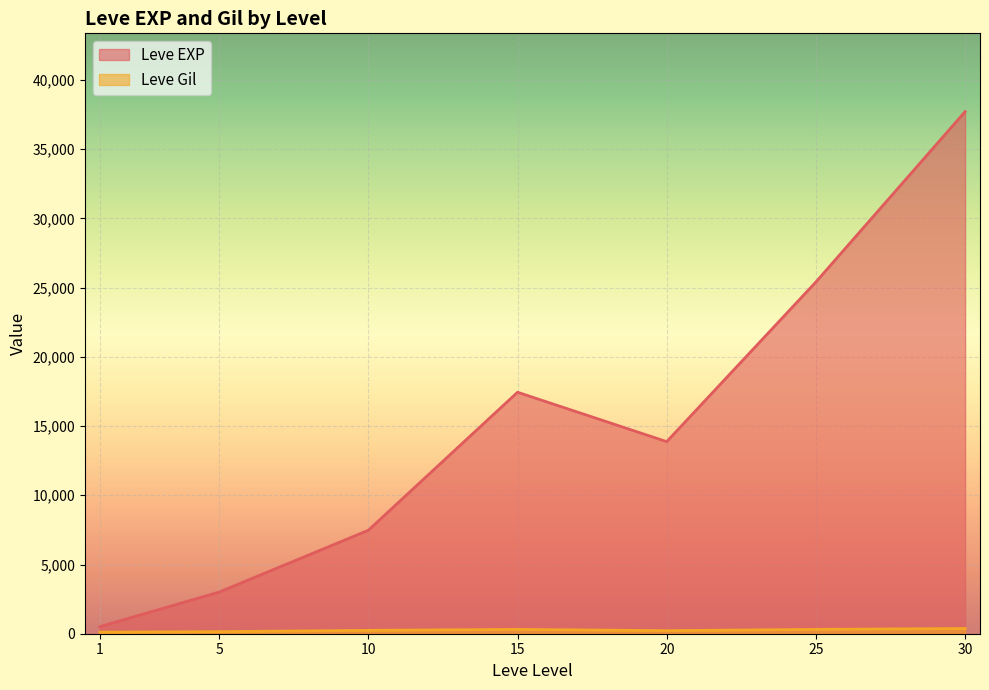

Which series has the widest spread of values?

Leve EXP